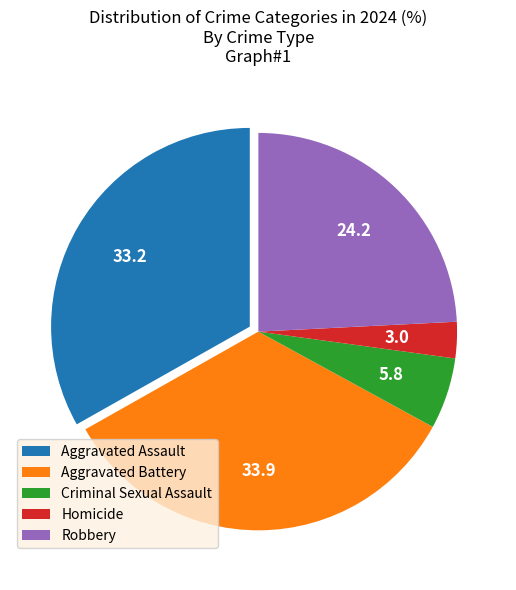

What is the ratio of the value at Aggravated Battery to the value at Criminal Sexual Assault?

5.8